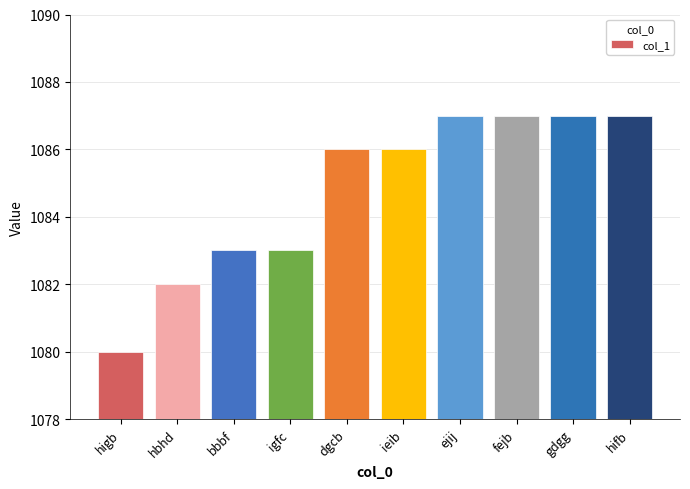

What position from the left is fejb?

8